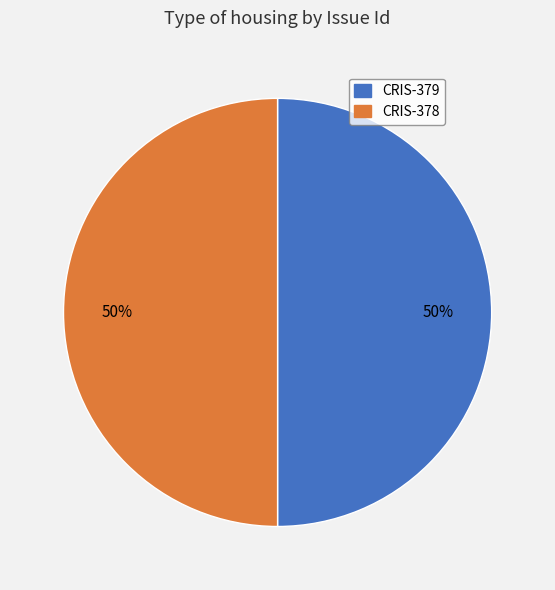

To the nearest percent, what is the combined percentage of CRIS-378 and CRIS-379?

100%